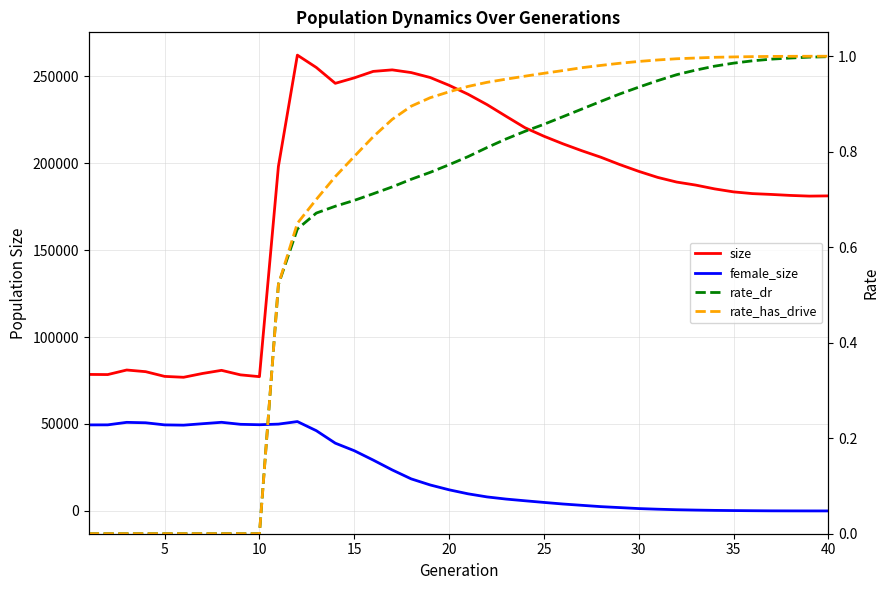

True or false: rate_has_drive and female_size intersect in this chart.

False